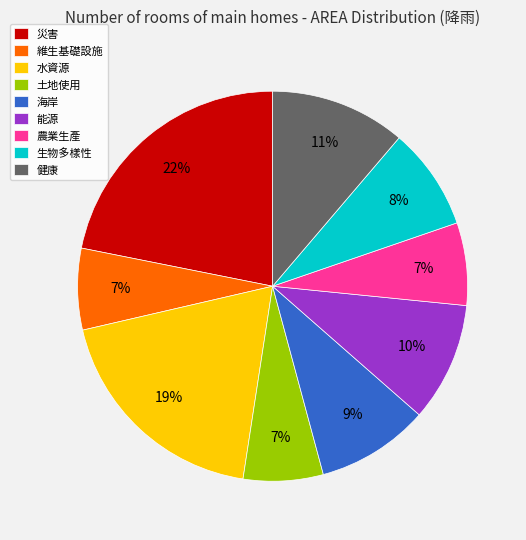

To the nearest percent, what portion does 海岸 represent?

9%